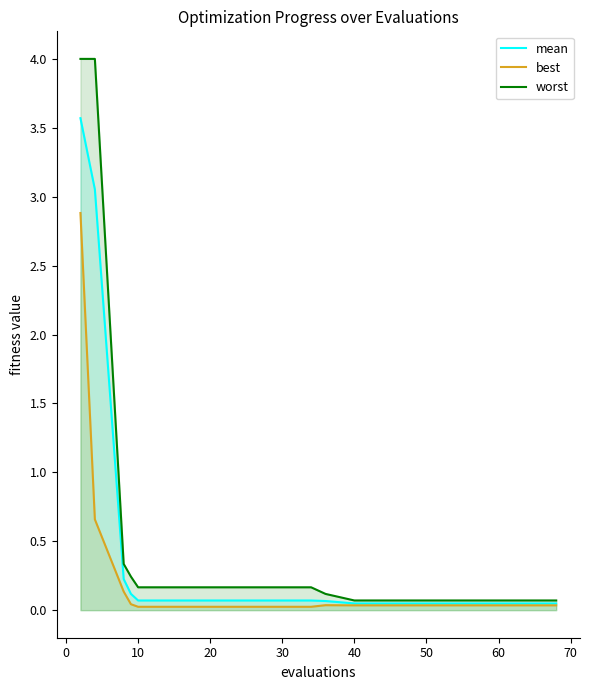

What is the highest value of the best series?

2.9